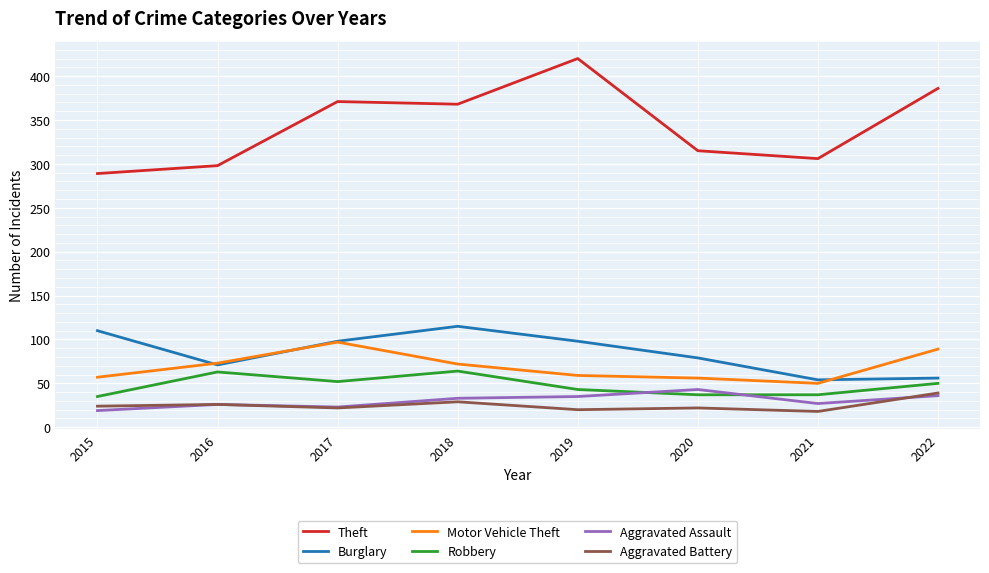

How many series are shown in this chart?

6